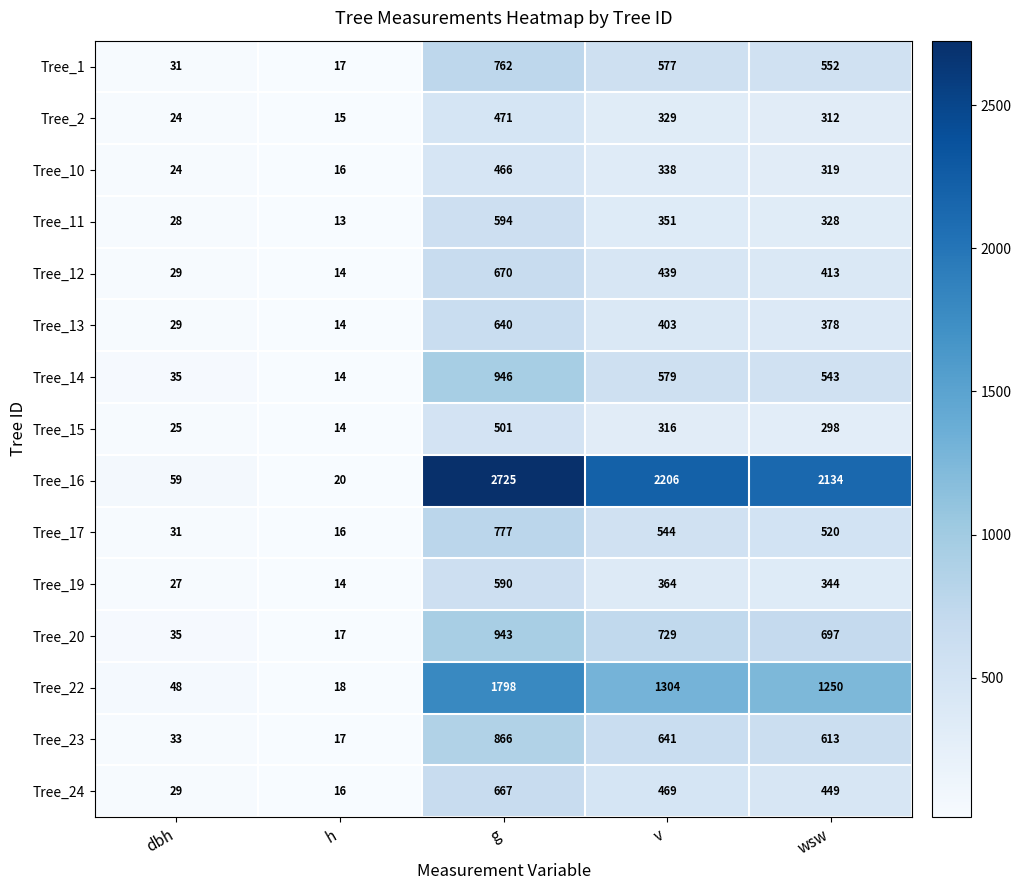

The Tree_23 series shows 220 at v. True or false?

False